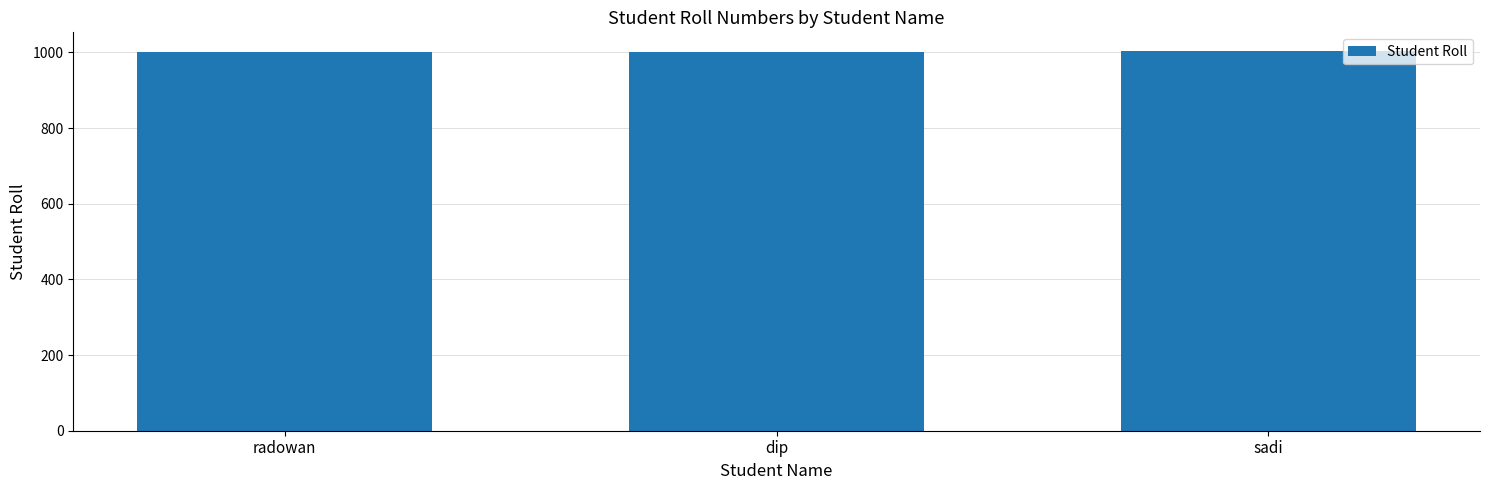

What is the maximum value shown in the chart?

1003